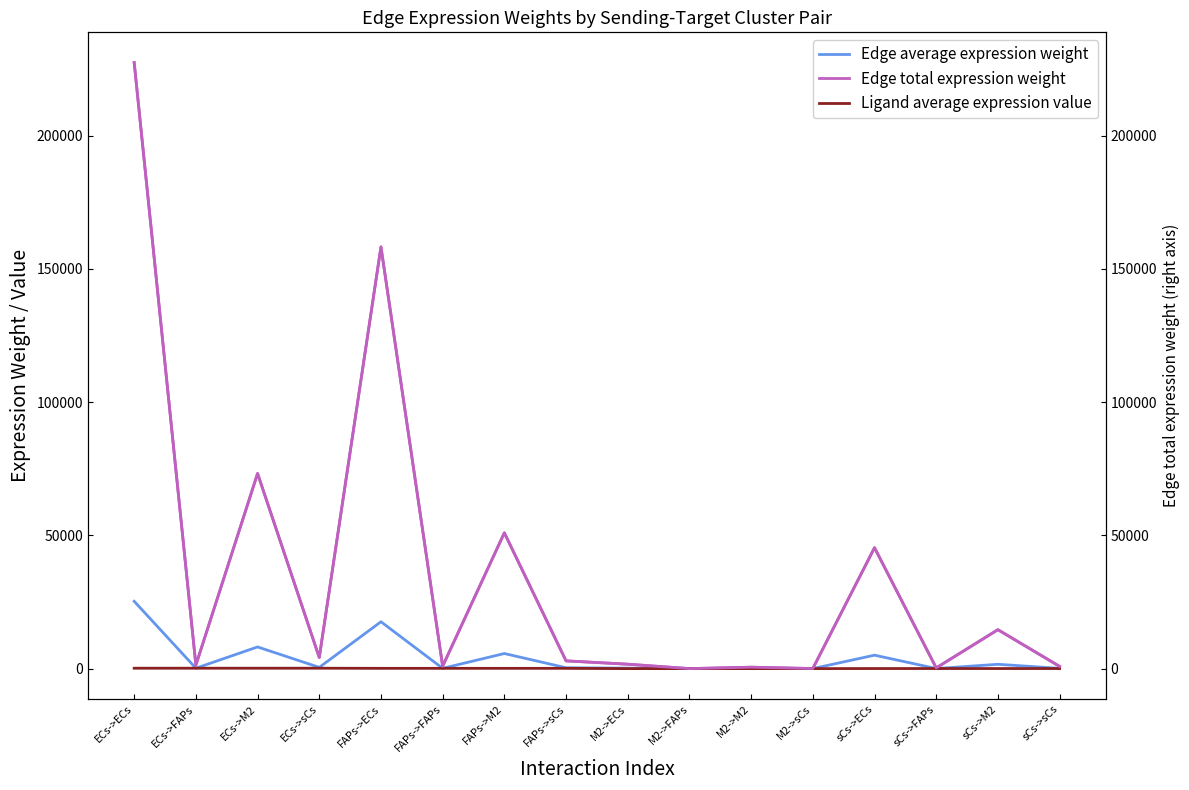

How many lines are shown in the chart?

4